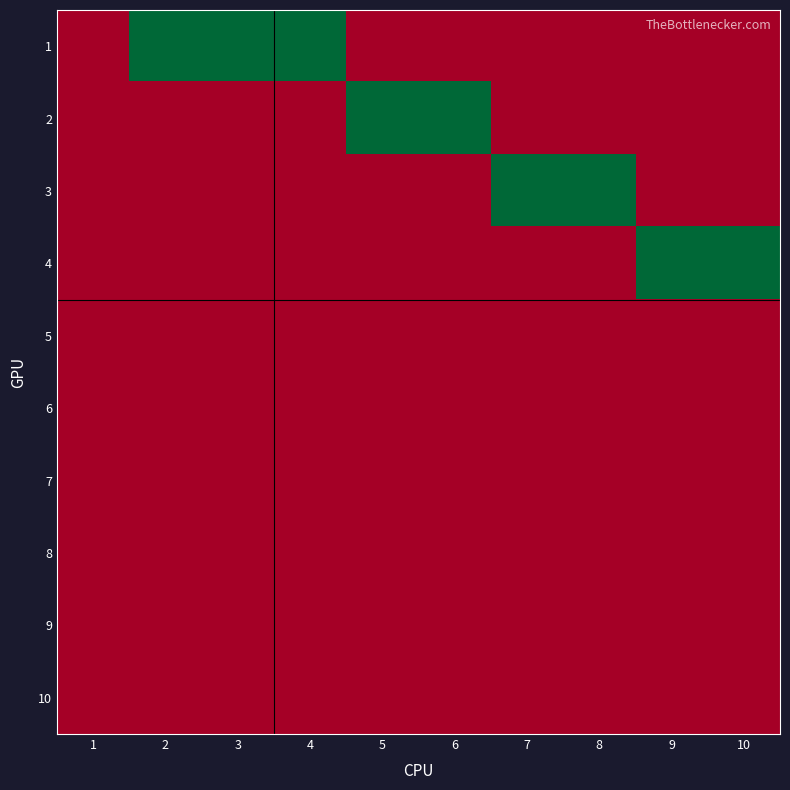

List the series in order of their peak value, highest first.

1, 2, 3, 4, 5, 6, 7, 8, 9, 10